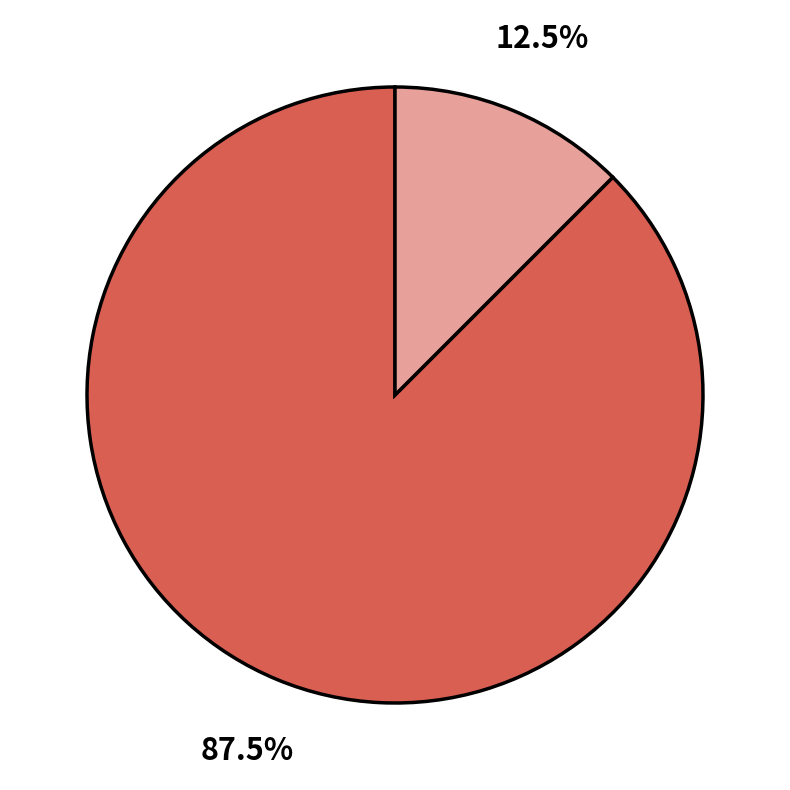

Does any single category account for the majority?

Yes